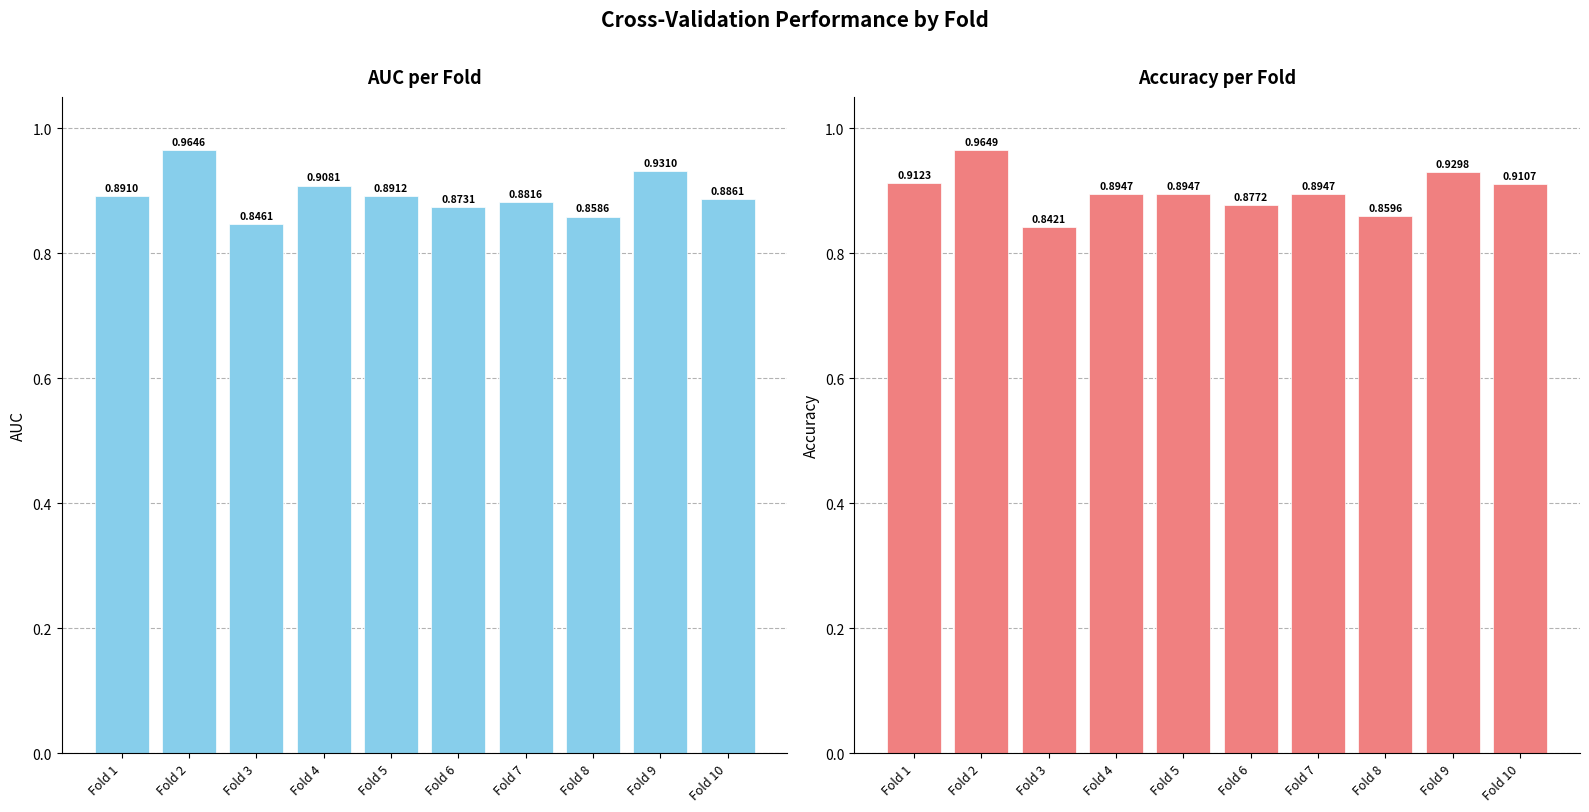

Which has a higher value, Fold 8 or Fold 6?

Fold 6